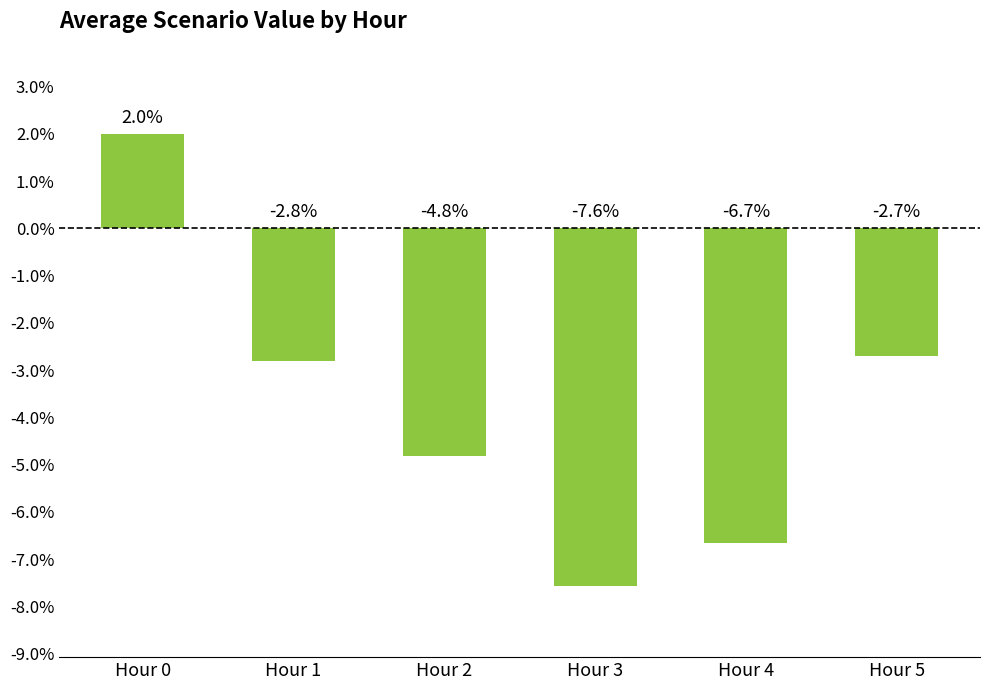

What is the difference between the values at Hour 5 and Hour 0?

4.7